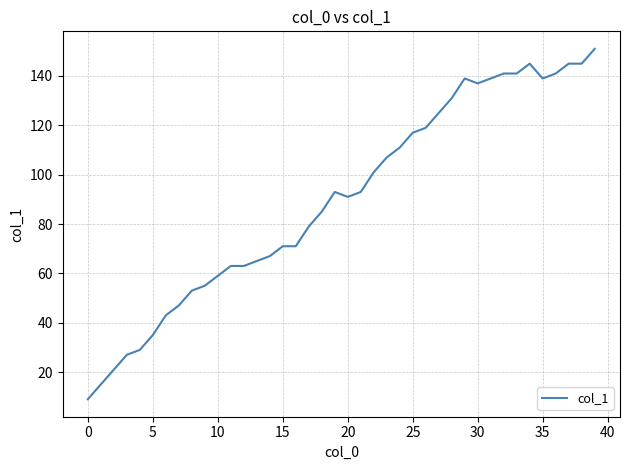

What is the greatest value displayed?

151